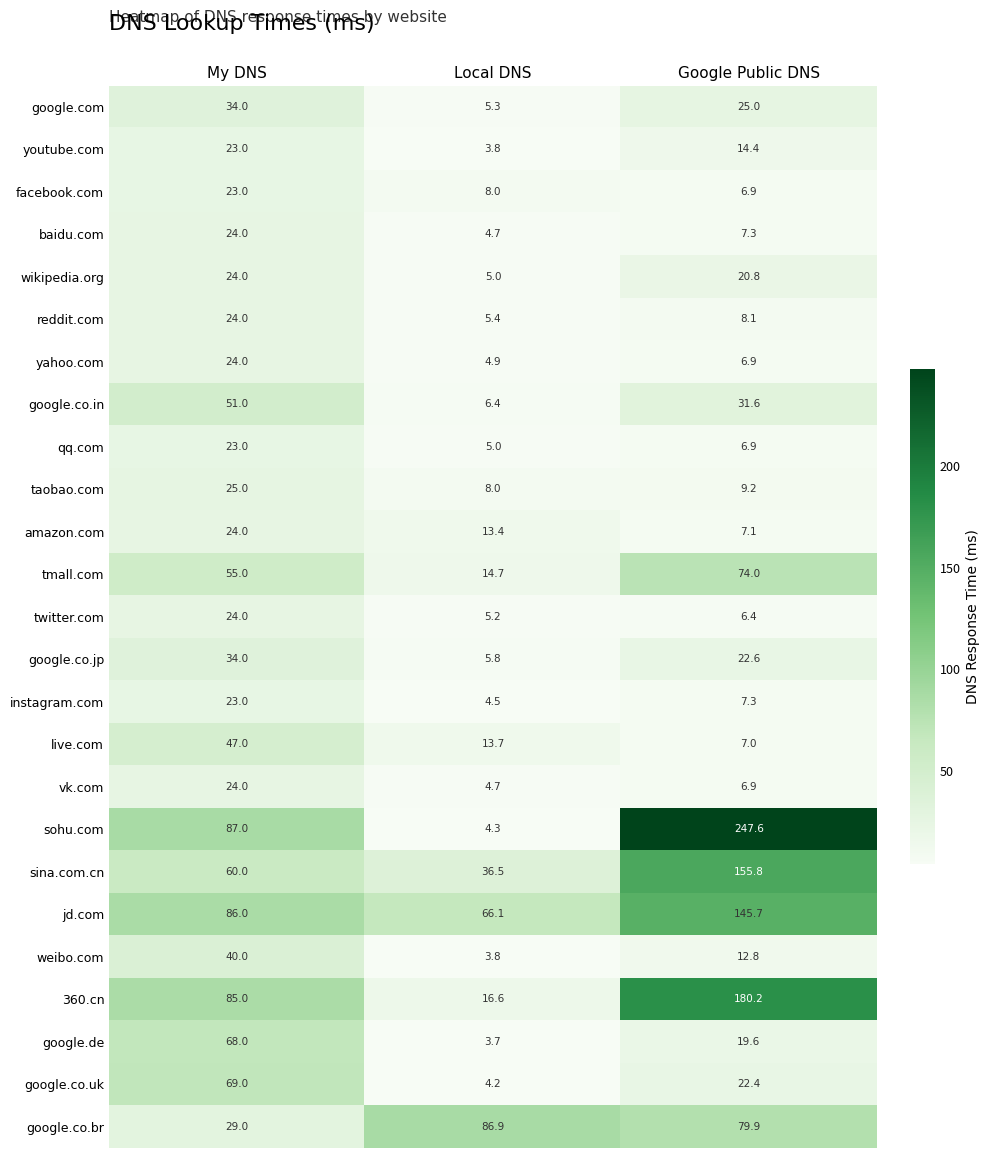

What is the greatest value displayed?

247.6